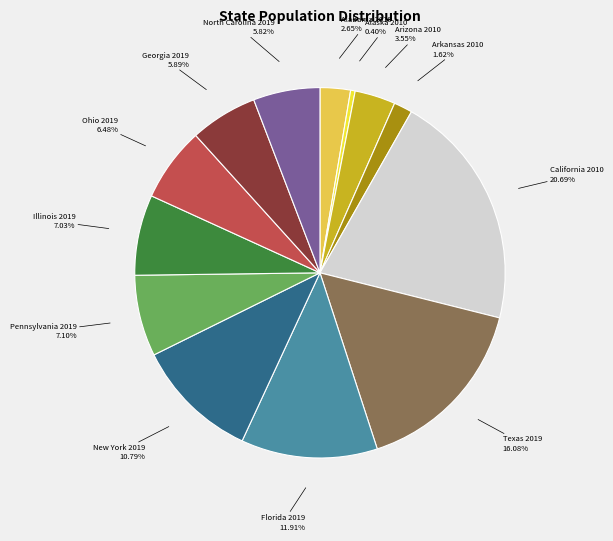

Is there any slice that represents more than half of the pie?

No